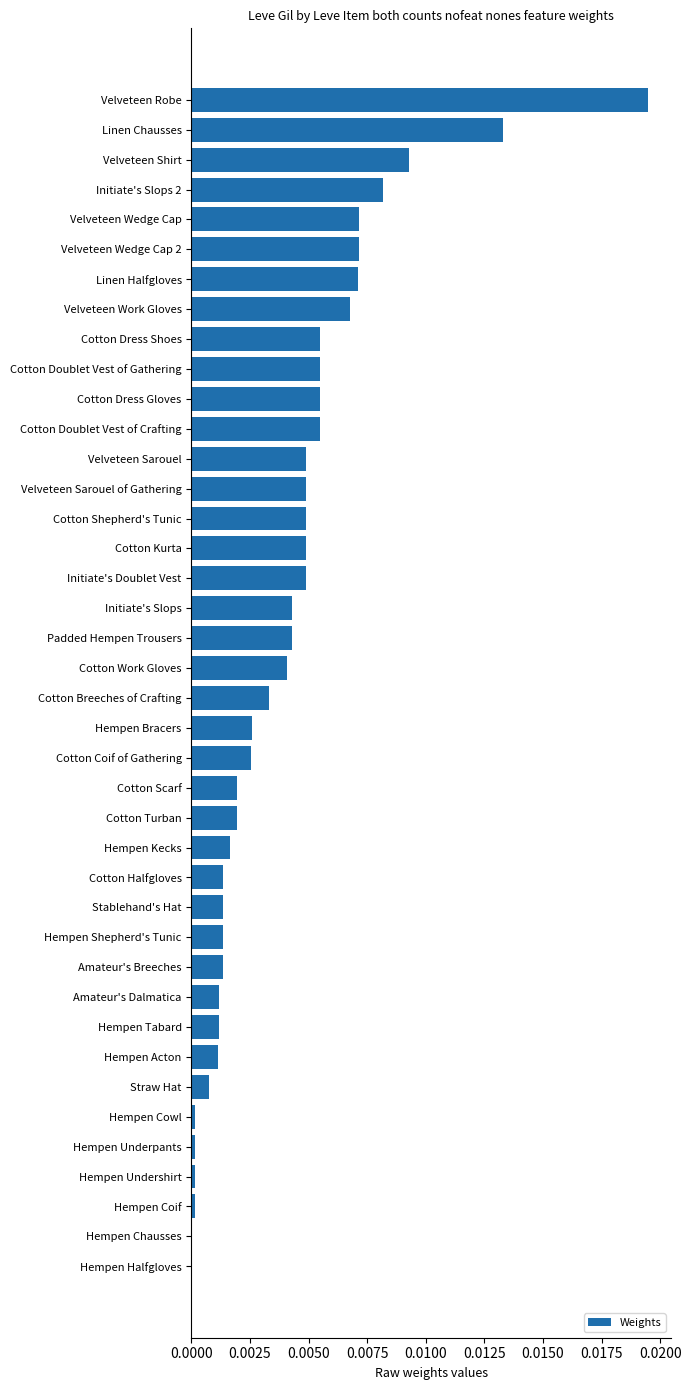

Between Cotton Breeches of Crafting and Hempen Tabard, which is larger?

Cotton Breeches of Crafting